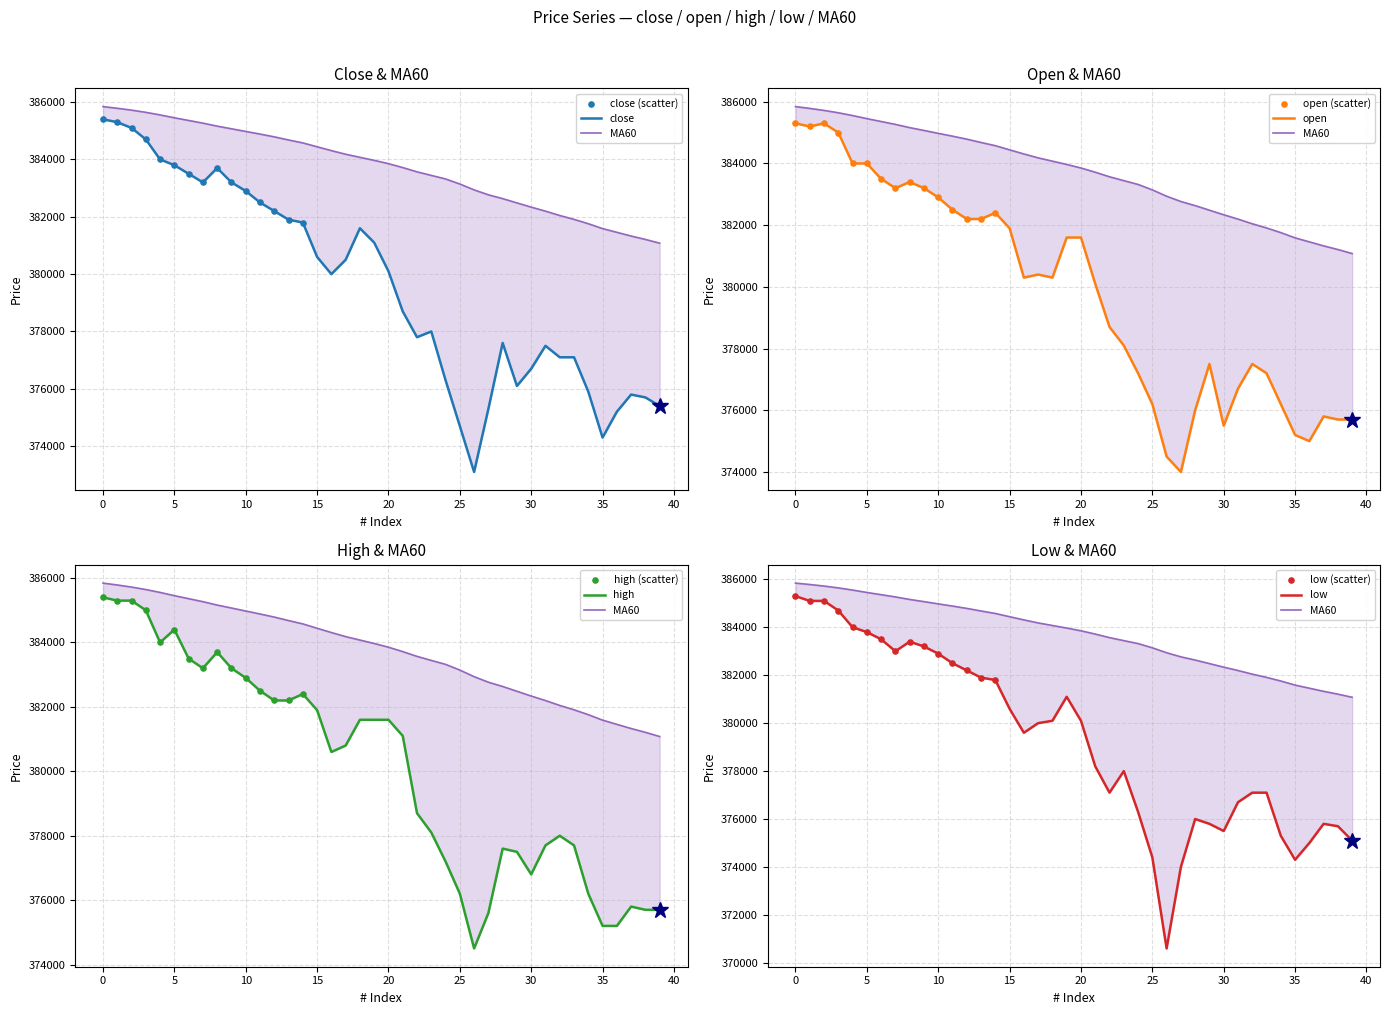

Which series contains the lowest Y value?

low